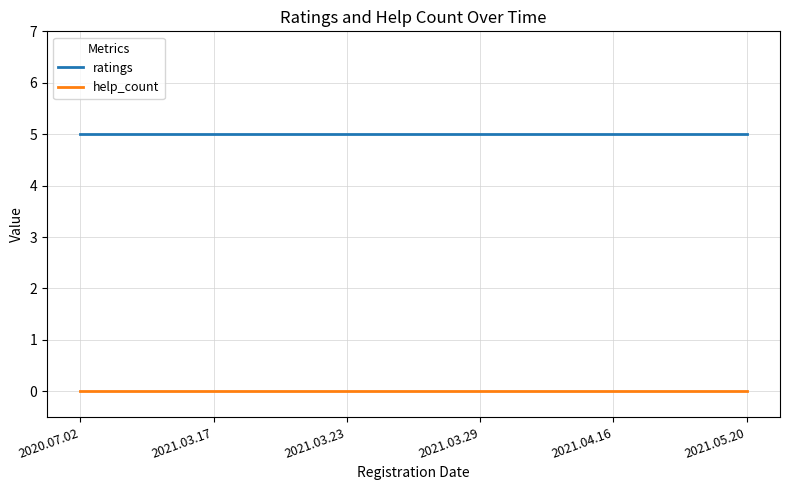

Is the value of ratings at 2021.03.23 greater than the value of help_count at 2021.04.16?

Yes